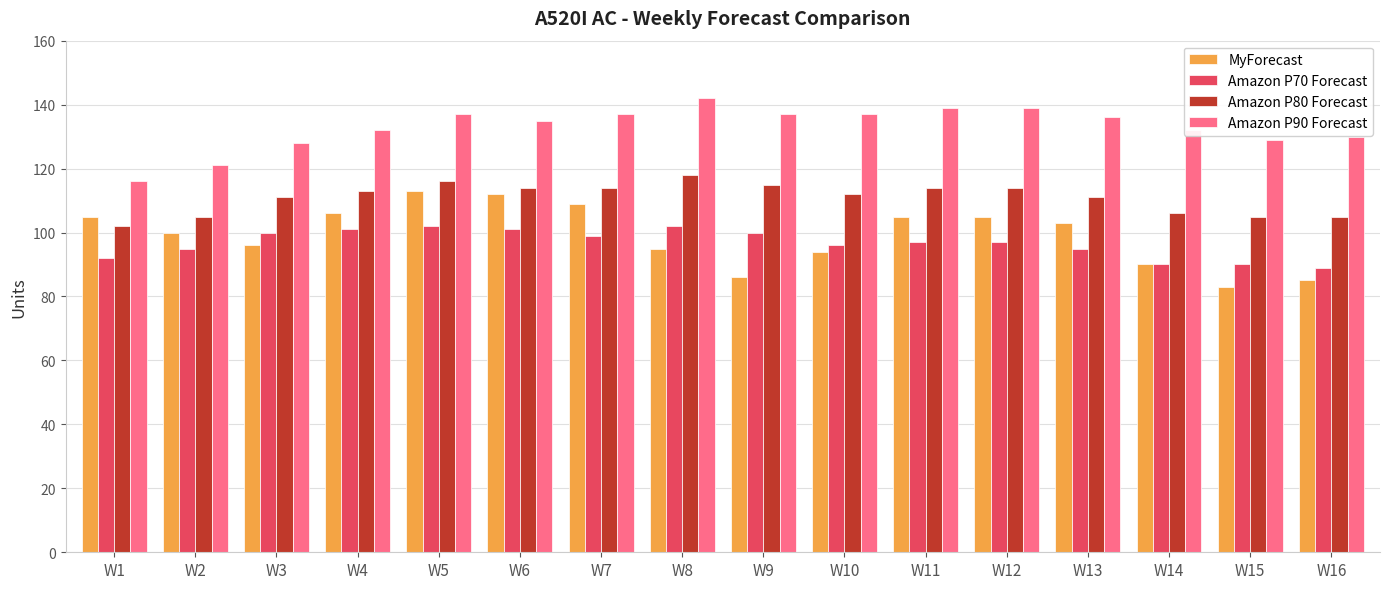

The Amazon P80 Forecast series shows 160 at W9. True or false?

False